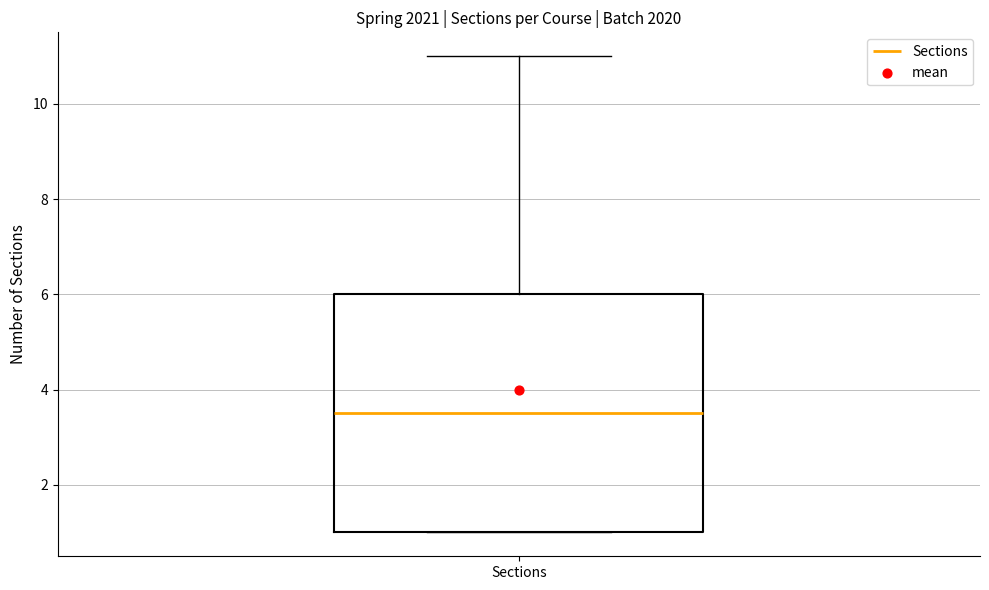

Read this box plot against the y-axis: the position of the median line, the range covered by the box, and the ends of both whiskers. The values are not printed on the chart, so give them approximately, as read against the axis.

median 3.6, box 1.0 to 6.0, whiskers 1.0 to 11.0